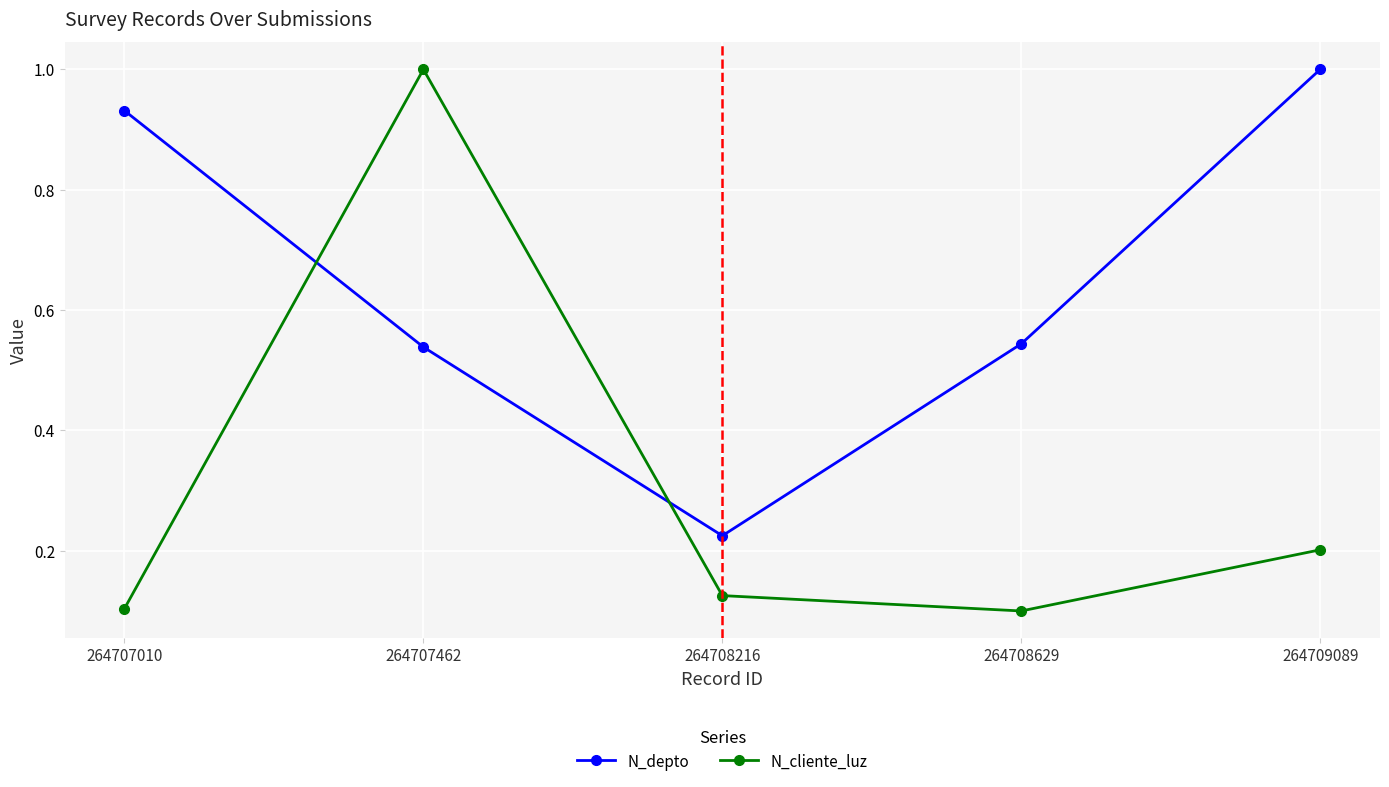

Which series changed the most between 264708629 and 264709089?

N_depto